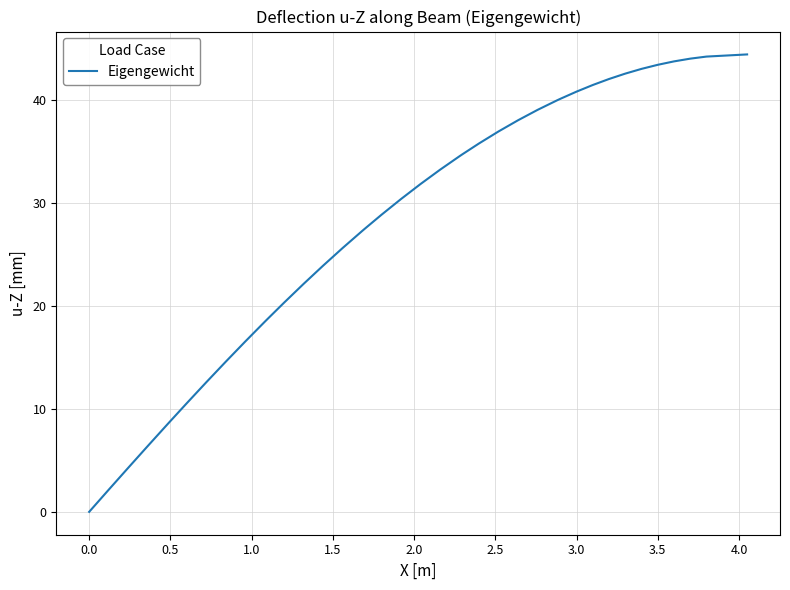

What is the difference between the maximum and minimum values?

44.4